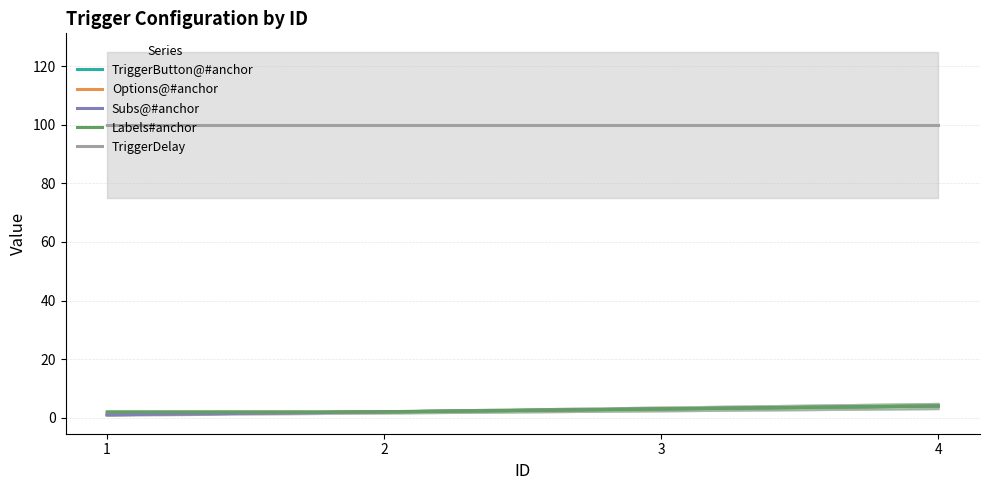

What is the approximate value of TriggerDelay at 2?

100